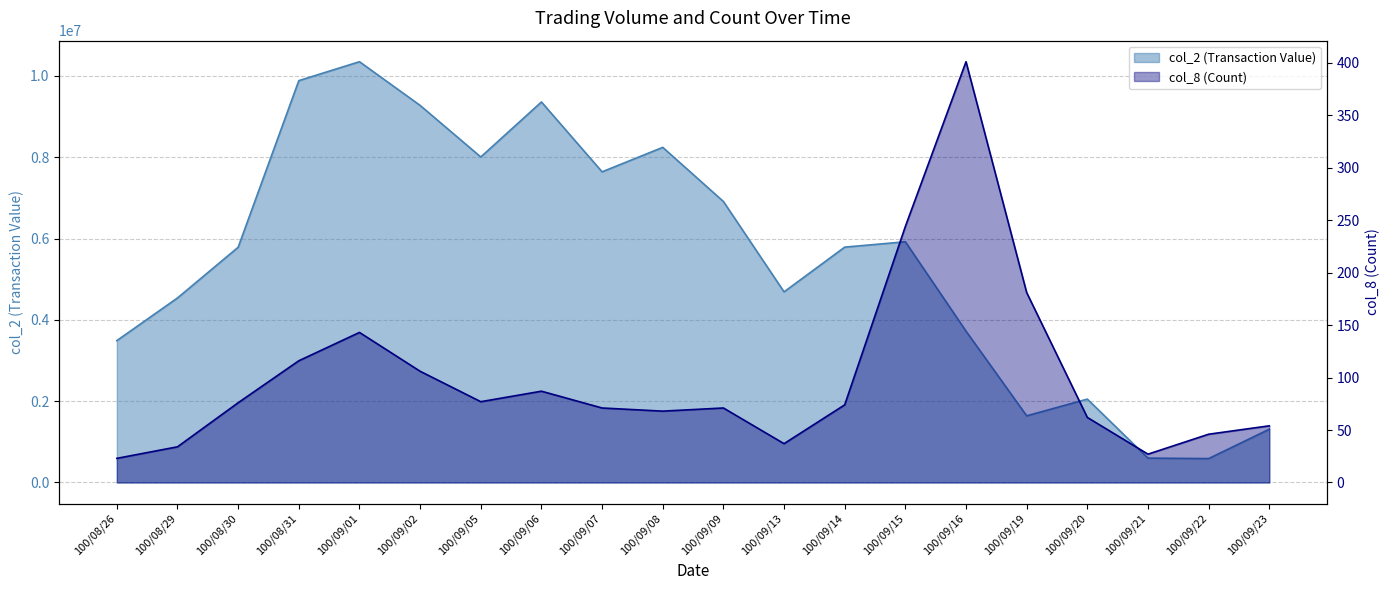

True or false: col_8 and col_2 cross at least once.

False